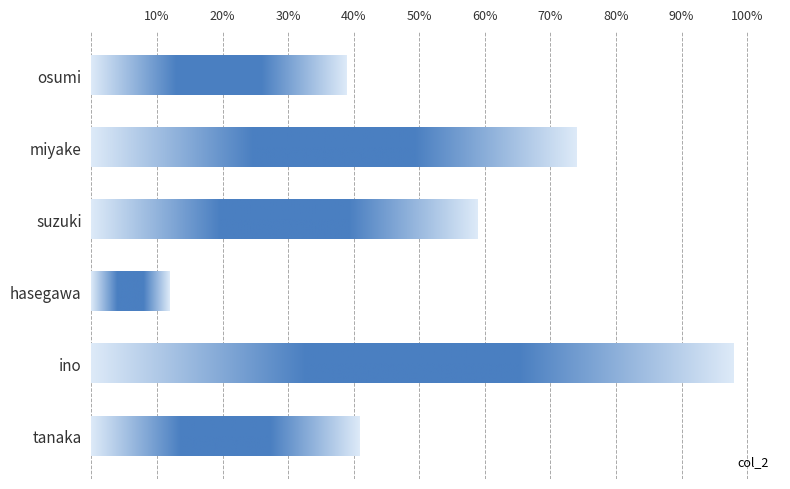

Between osumi and miyake, which is larger?

miyake